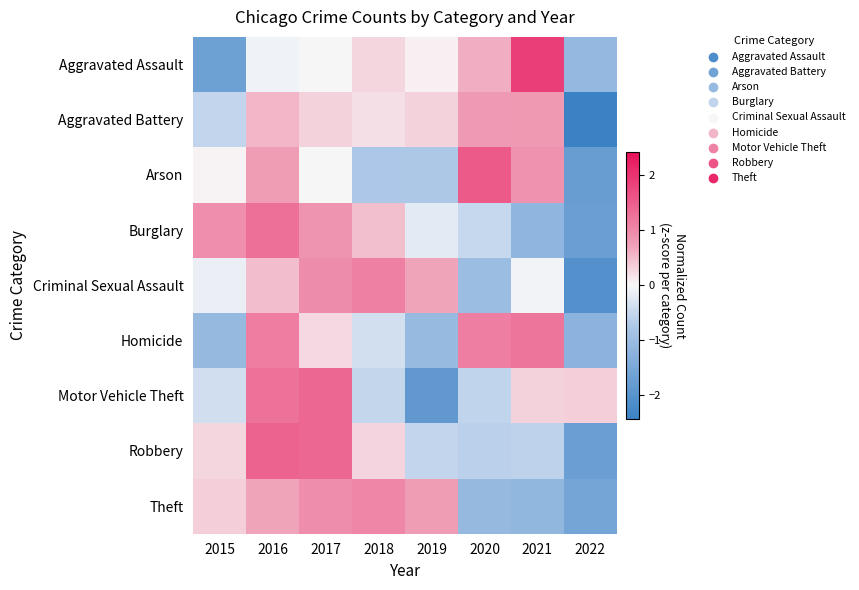

What is the minimum value shown in the chart?

-2.4